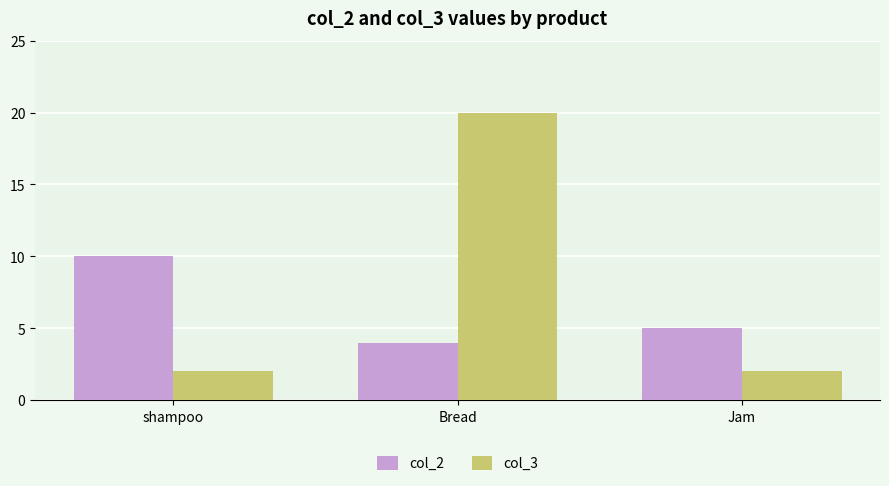

Rank the series by their maximum value, from lowest to highest.

col_2, col_3